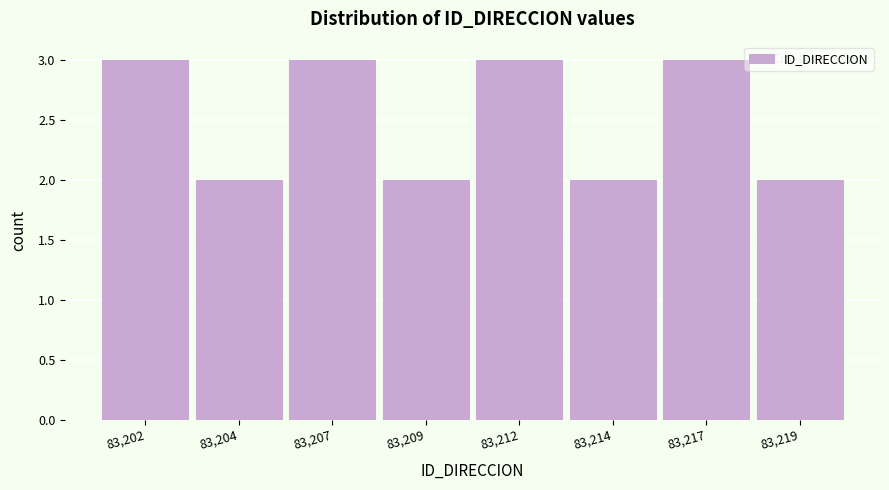

Reading left to right, list all the values displayed in this chart.

83,202=3	83,204=2	83,207=3	83,209=2	83,212=3	83,214=2	83,217=3	83,219=2